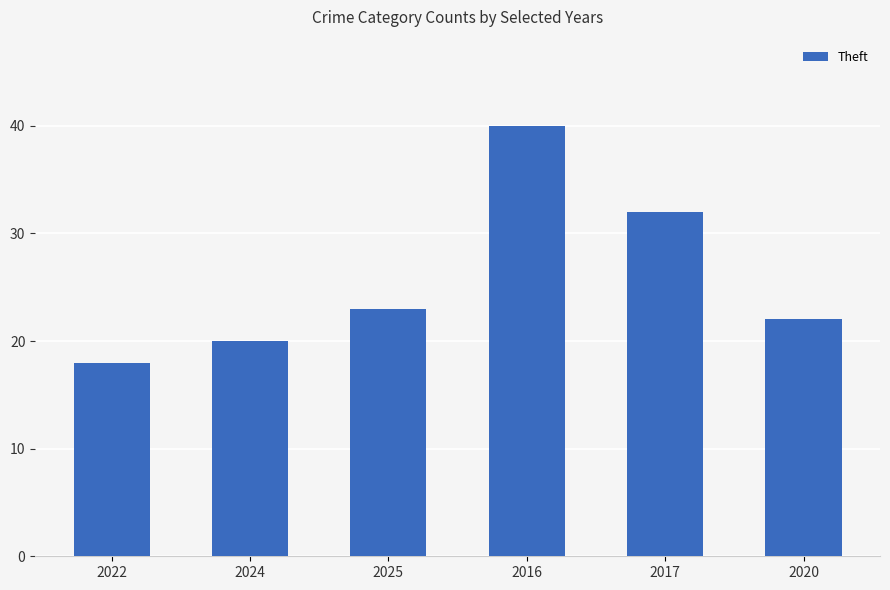

How many bars are there in total?

6